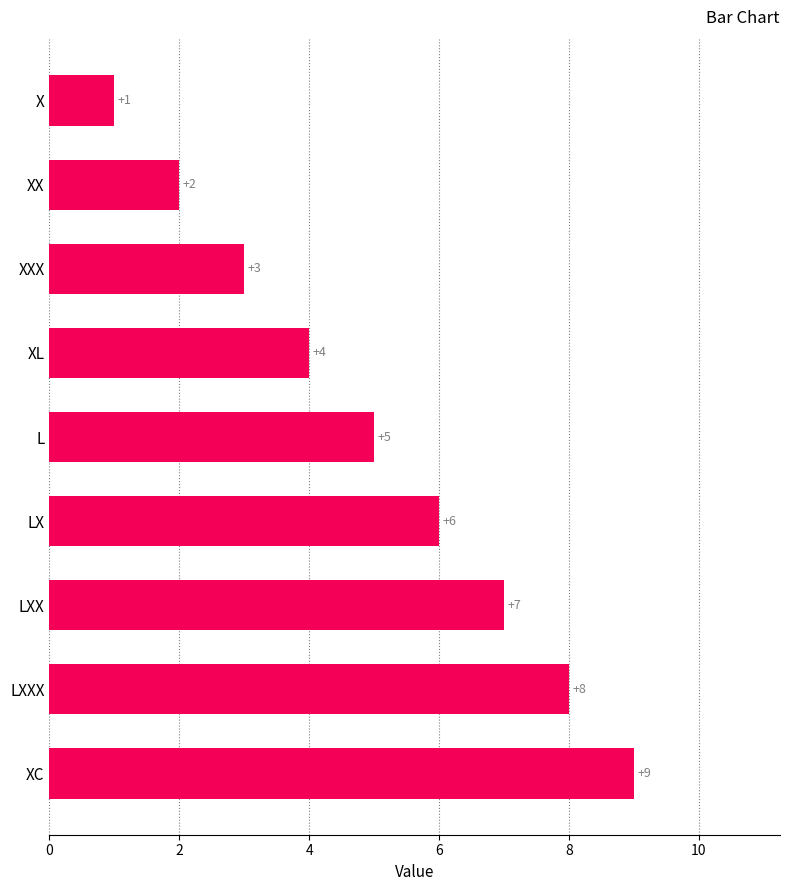

Which has a higher value, X or L?

L